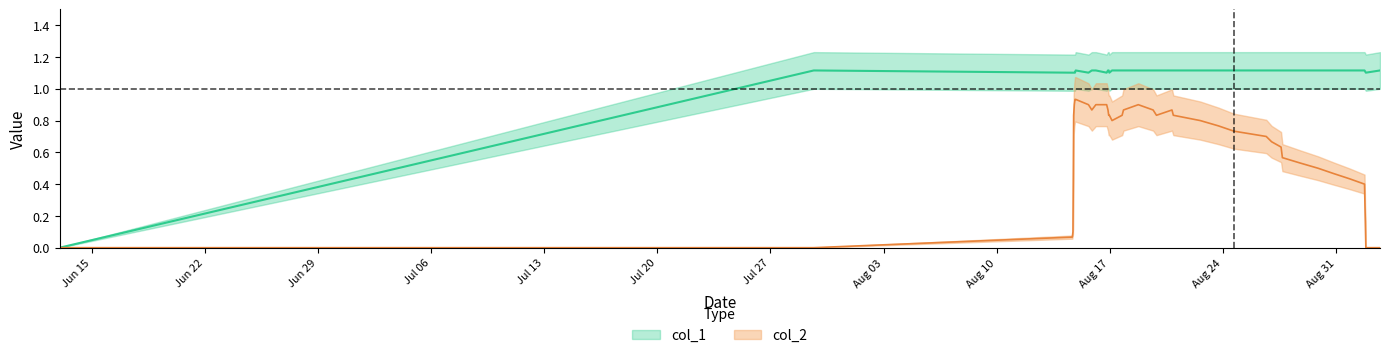

Does the chart have visible grid lines?

No